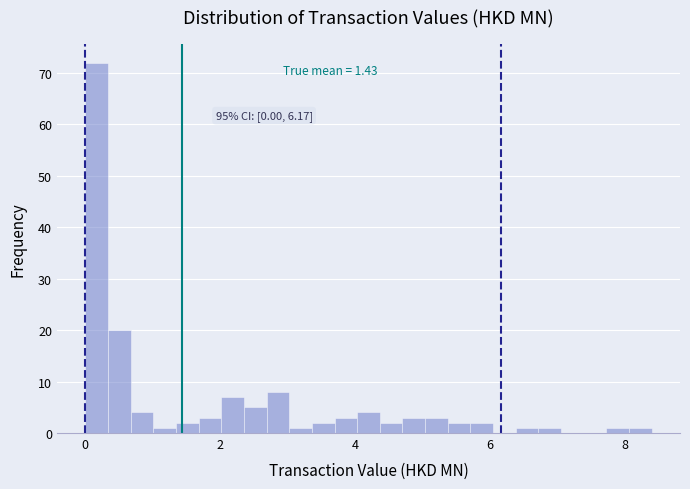

Around what value on the x-axis is the tallest bar? Give the approximate position of its centre, as read against the axis.

0.2